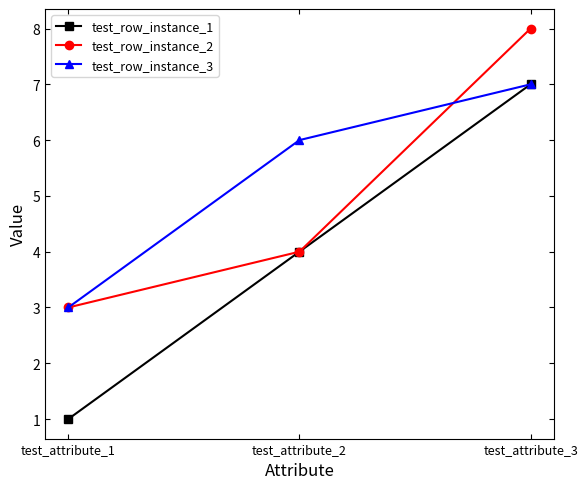

At which label is test_row_instance_3 closest to 5?

test_attribute_2